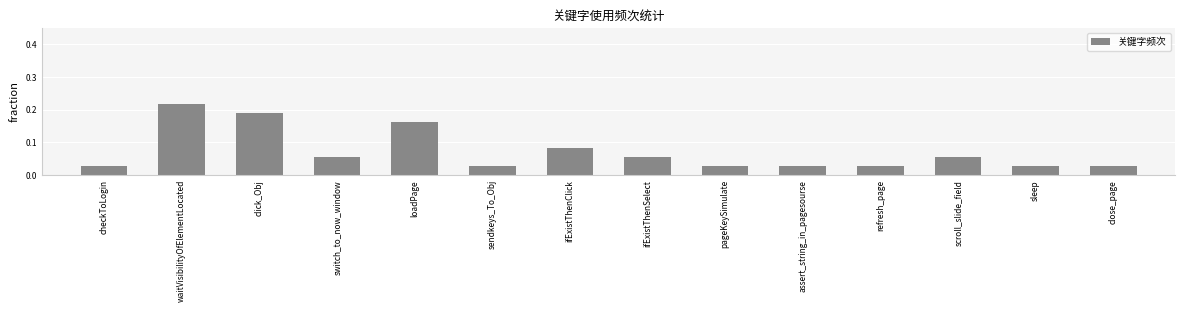

What is the sum of all values?

1.0